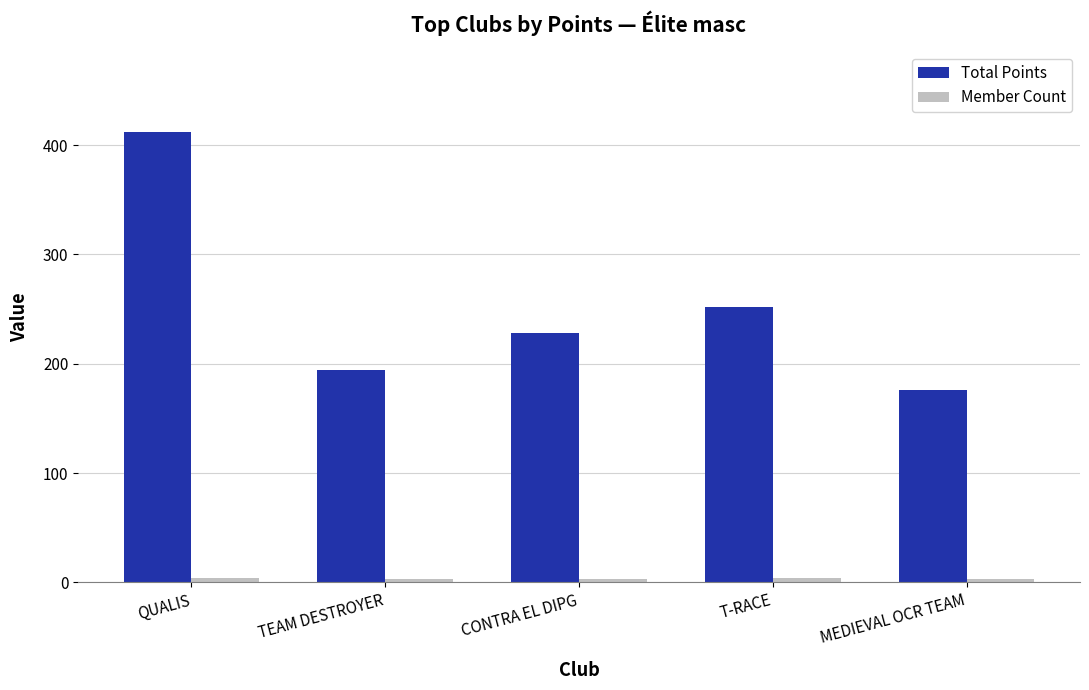

Which category has the highest value in the Total Points series?

QUALIS